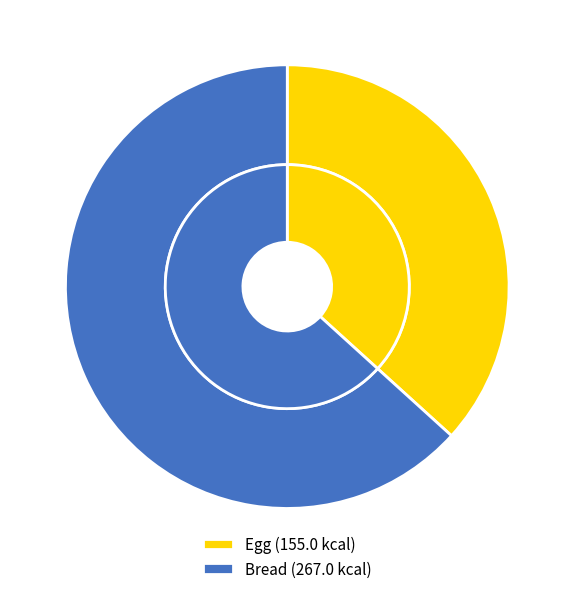

To the nearest percent, what is the difference between the Egg and Bread slice percentages?

27%